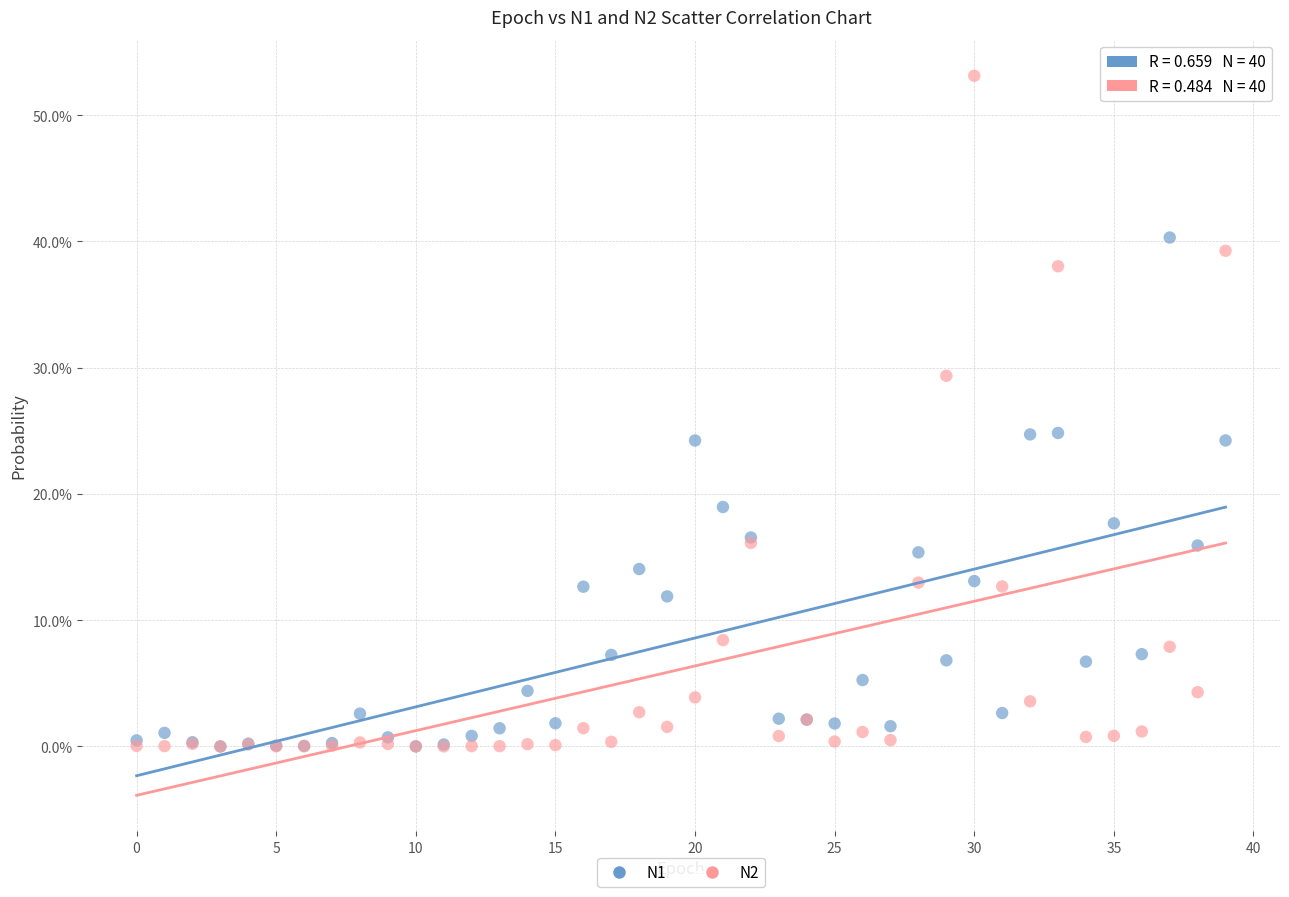

What are all the series names shown in the legend?

N1, N2